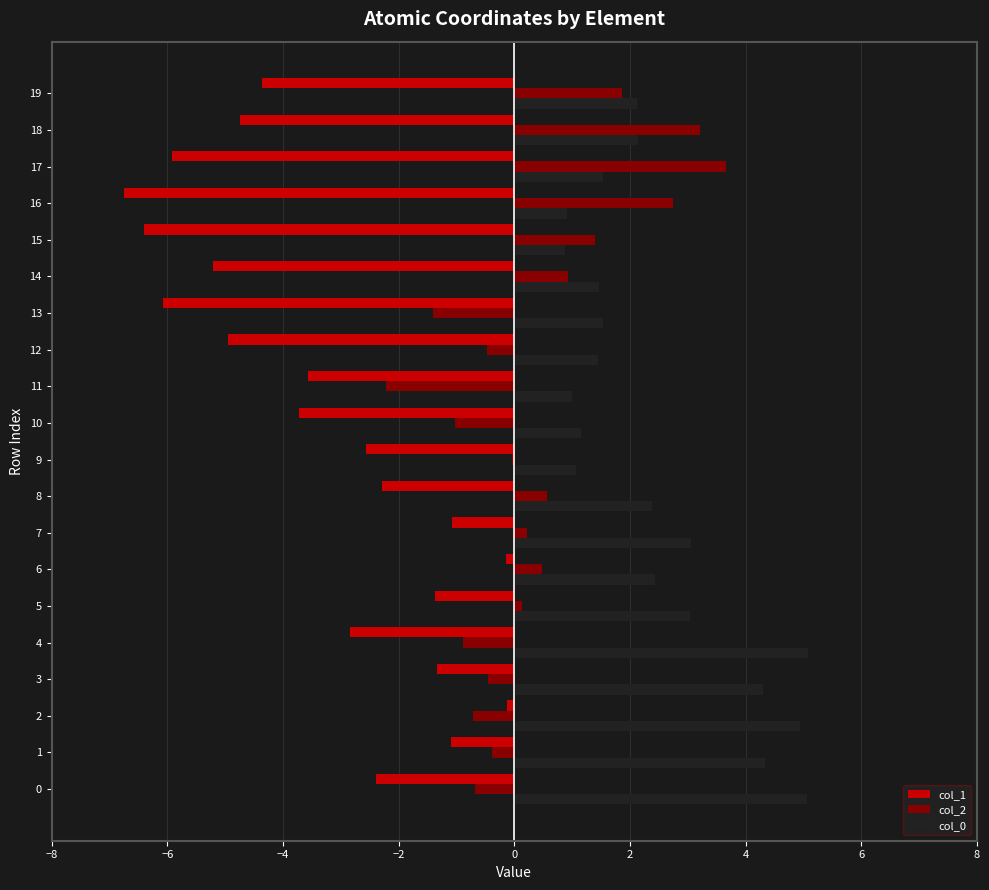

Which series has the widest spread of values?

col_1